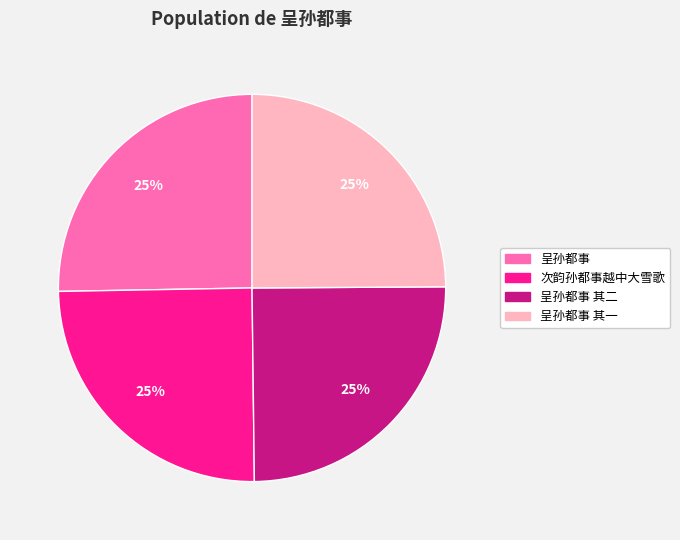

Does any single category account for the majority?

No